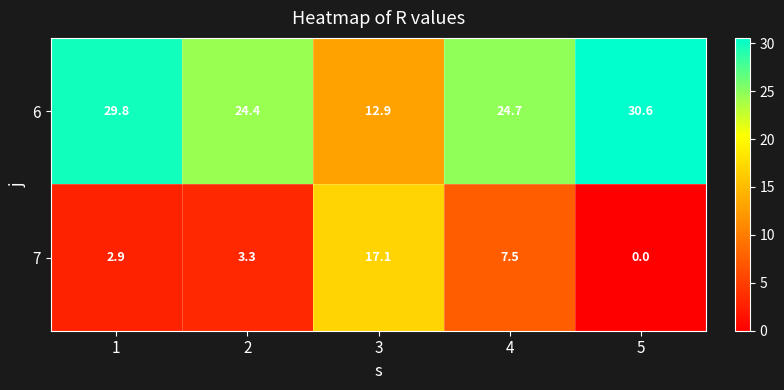

Rank the series at 3 from highest to lowest value.

7, 6